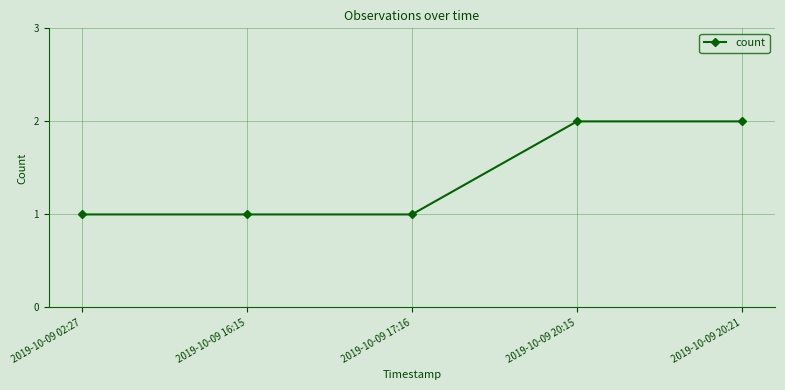

How many lines are shown in the chart?

1